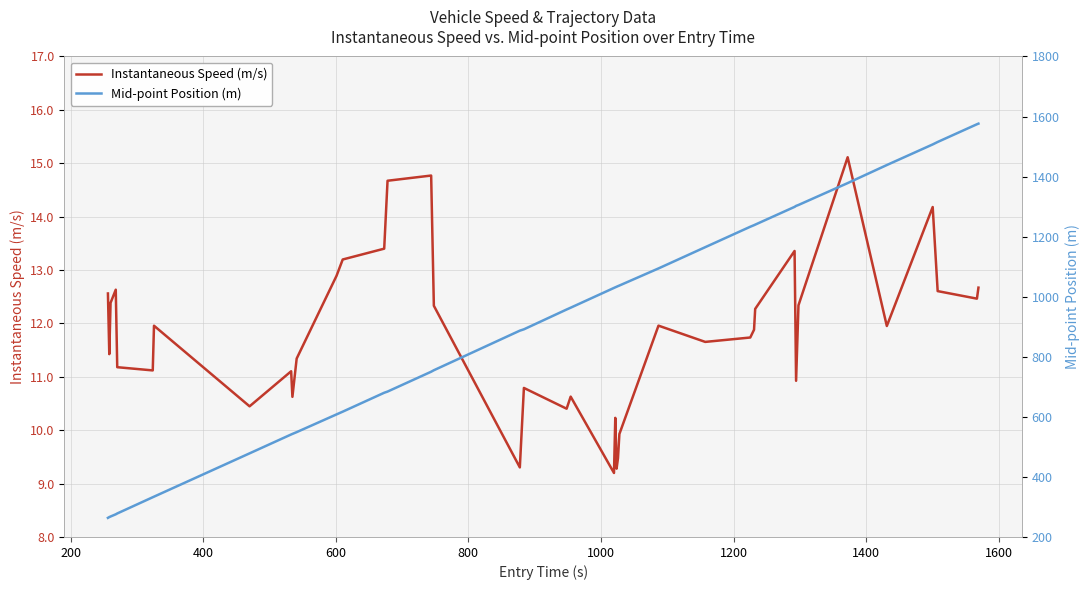

Does the chart have visible grid lines?

Yes